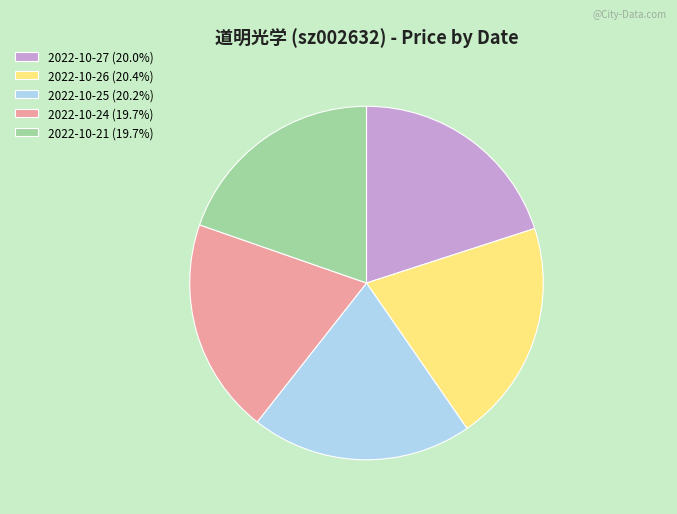

Do 2022-10-27 (20.0%) and 2022-10-21 (19.7%) together represent more than half of the pie?

No